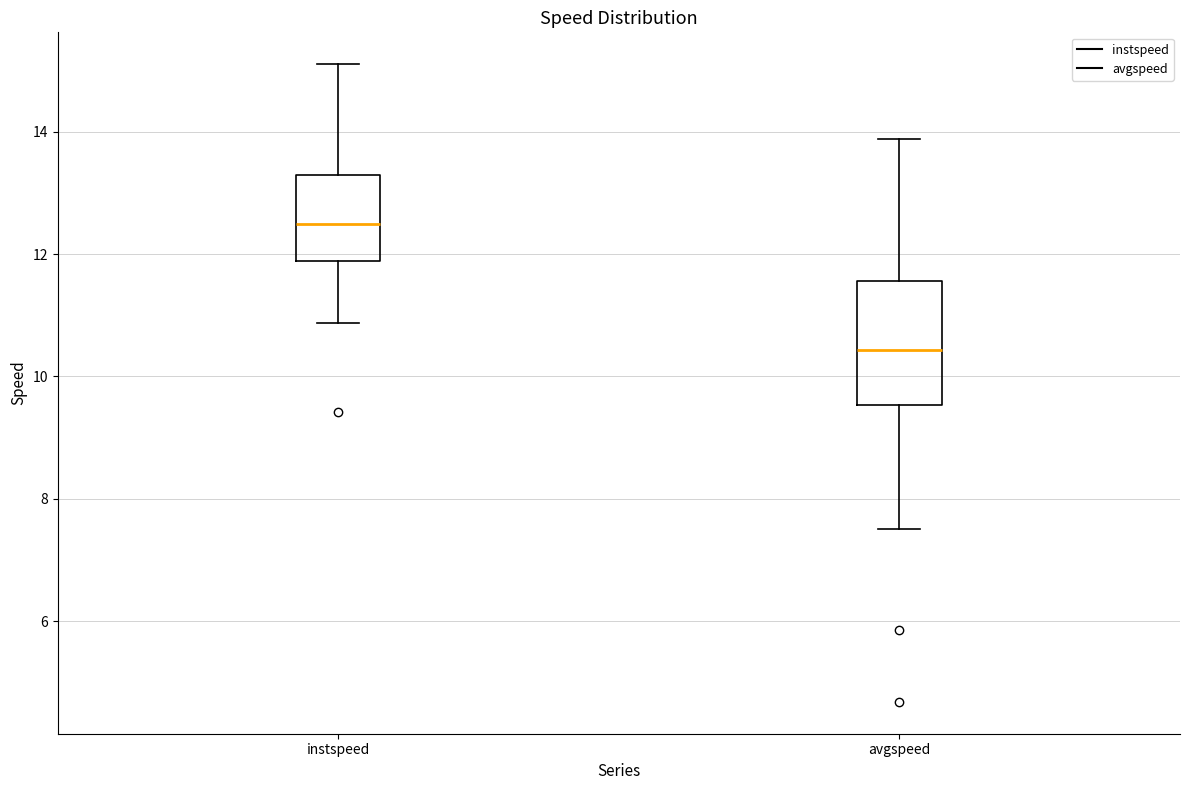

Where is the lower edge of the box for instspeed on the y-axis? The values are not printed on the chart, so give them approximately, as read against the axis.

11.8